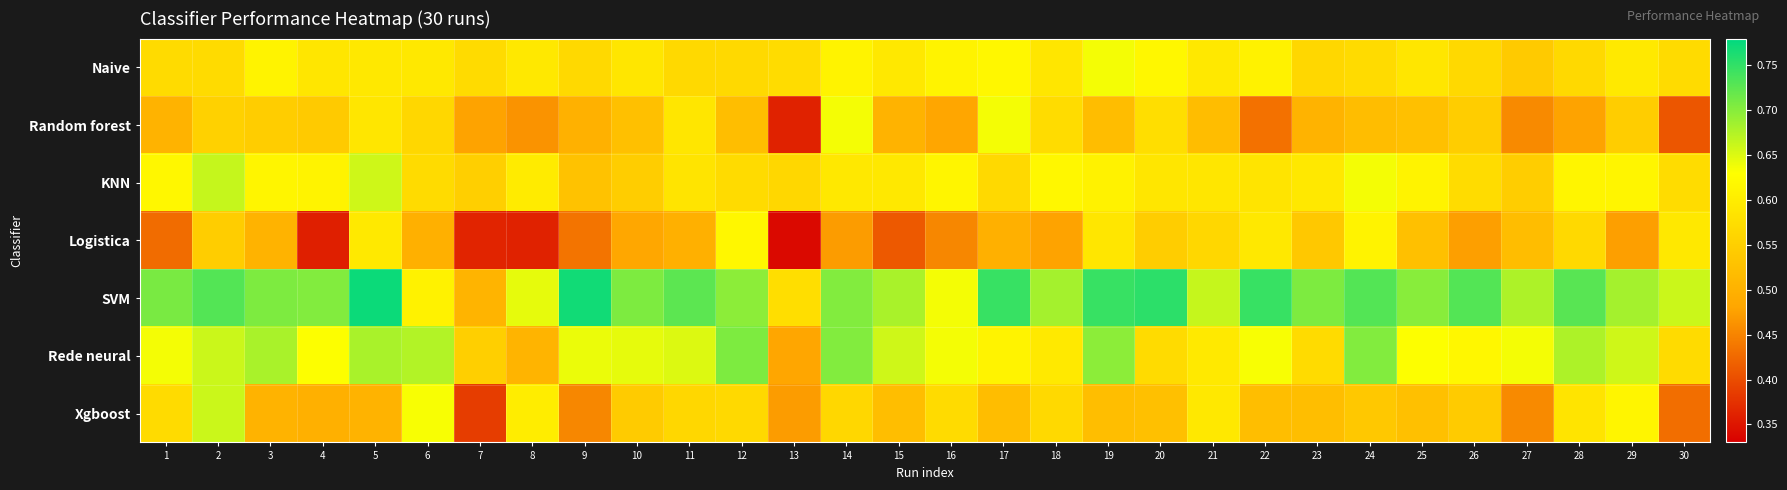

Reading left to right, list all the values displayed in this chart.

Naive: 1=0.6	2=0.6	3=0.6	4=0.6	5=0.6	6=0.6	7=0.6	8=0.6	9=0.6	10=0.6	11=0.6	12=0.6	13=0.6	14=0.6	15=0.6	16=0.6	17=0.6	18=0.6	19=0.6	20=0.6	21=0.6	22=0.6	23=0.6	24=0.6	25=0.6	26=0.6	27=0.5	28=0.6	29=0.6	30=0.6
Random forest: 1=0.5	2=0.6	3=0.5	4=0.5	5=0.6	6=0.6	7=0.5	8=0.5	9=0.5	10=0.5	11=0.6	12=0.5	13=0.4	14=0.6	15=0.5	16=0.5	17=0.6	18=0.6	19=0.5	20=0.6	21=0.5	22=0.4	23=0.5	24=0.5	25=0.5	26=0.5	27=0.5	28=0.5	29=0.5	30=0.4
KNN: 1=0.6	2=0.7	3=0.6	4=0.6	5=0.7	6=0.6	7=0.6	8=0.6	9=0.5	10=0.5	11=0.6	12=0.6	13=0.6	14=0.6	15=0.6	16=0.6	17=0.6	18=0.6	19=0.6	20=0.6	21=0.6	22=0.6	23=0.6	24=0.6	25=0.6	26=0.6	27=0.5	28=0.6	29=0.6	30=0.6
Logistica: 1=0.4	2=0.5	3=0.5	4=0.4	5=0.6	6=0.5	7=0.4	8=0.4	9=0.4	10=0.5	11=0.5	12=0.6	13=0.3	14=0.5	15=0.4	16=0.5	17=0.5	18=0.5	19=0.6	20=0.5	21=0.6	22=0.6	23=0.5	24=0.6	25=0.5	26=0.5	27=0.5	28=0.6	29=0.5	30=0.6
SVM: 1=0.7	2=0.7	3=0.7	4=0.7	5=0.8	6=0.6	7=0.5	8=0.6	9=0.8	10=0.7	11=0.7	12=0.7	13=0.6	14=0.7	15=0.7	16=0.6	17=0.7	18=0.7	19=0.7	20=0.8	21=0.7	22=0.7	23=0.7	24=0.7	25=0.7	26=0.7	27=0.7	28=0.7	29=0.7	30=0.7
Rede neural: 1=0.6	2=0.7	3=0.7	4=0.6	5=0.7	6=0.7	7=0.6	8=0.5	9=0.6	10=0.6	11=0.7	12=0.7	13=0.5	14=0.7	15=0.7	16=0.6	17=0.6	18=0.6	19=0.7	20=0.6	21=0.6	22=0.6	23=0.6	24=0.7	25=0.6	26=0.6	27=0.6	28=0.7	29=0.7	30=0.6
Xgboost: 1=0.6	2=0.7	3=0.5	4=0.5	5=0.5	6=0.6	7=0.4	8=0.6	9=0.5	10=0.5	11=0.6	12=0.6	13=0.5	14=0.6	15=0.5	16=0.6	17=0.5	18=0.6	19=0.5	20=0.5	21=0.6	22=0.5	23=0.5	24=0.5	25=0.5	26=0.5	27=0.5	28=0.6	29=0.6	30=0.4